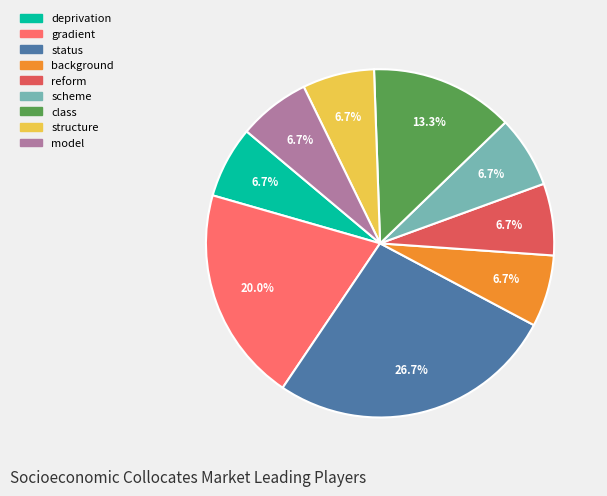

To the nearest percent, what percentage of the pie is class?

13%